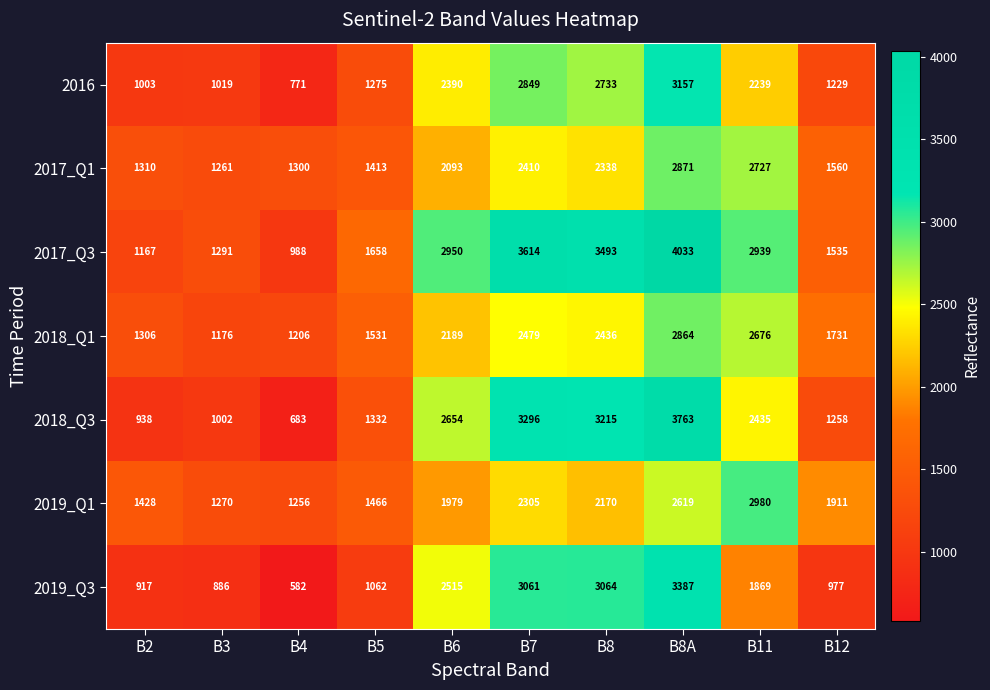

Between B6 and B7, which series saw the biggest shift?

2017_Q3